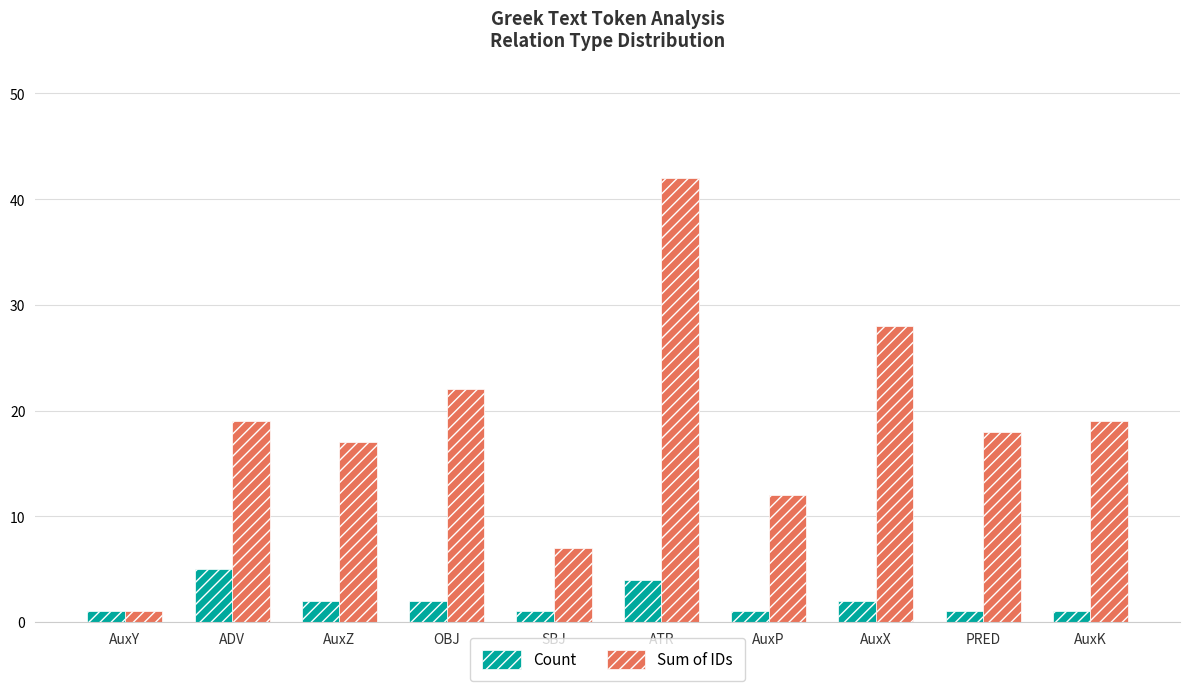

What is the average value of the Count series?

2